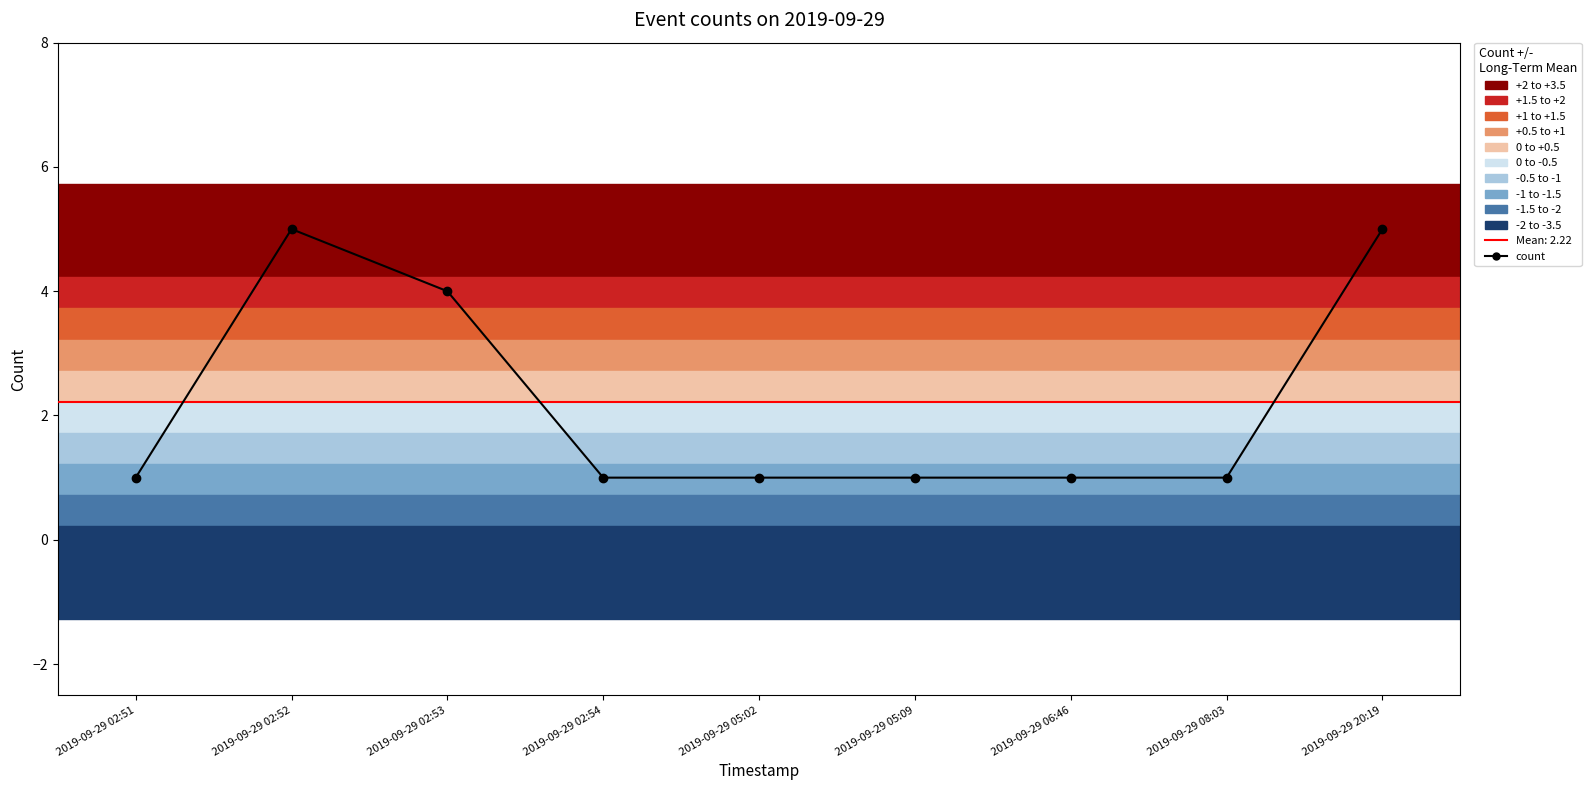

How many interior local peaks (higher than both neighbors) does the data have?

1